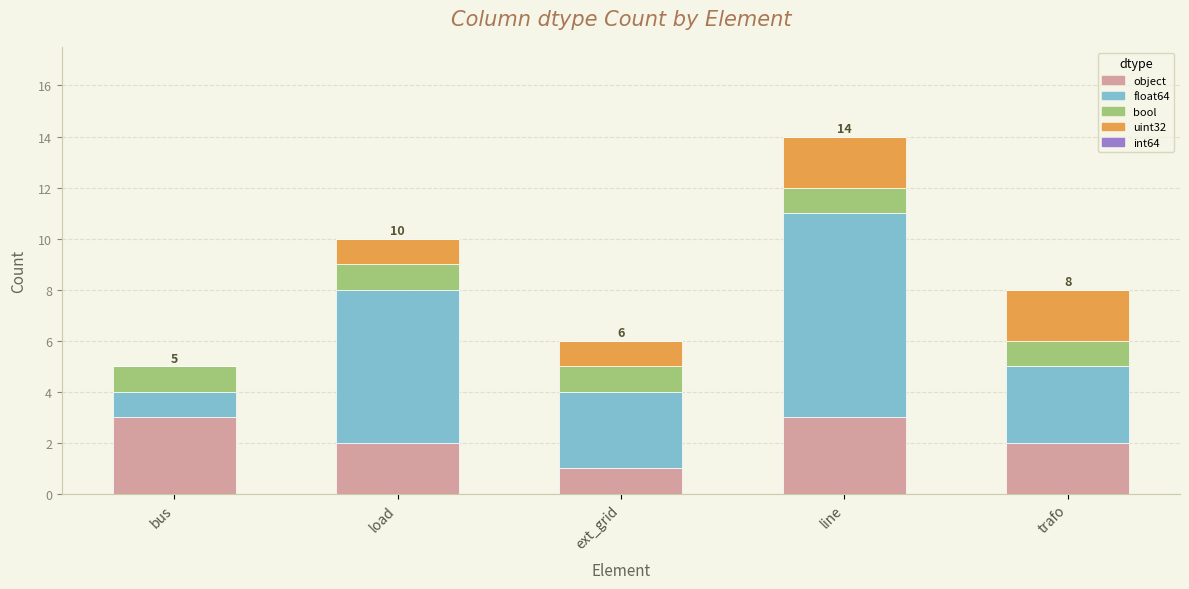

Reading left to right, list the values for the object series.

bus=3	load=2	ext_grid=1	line=3	trafo=2